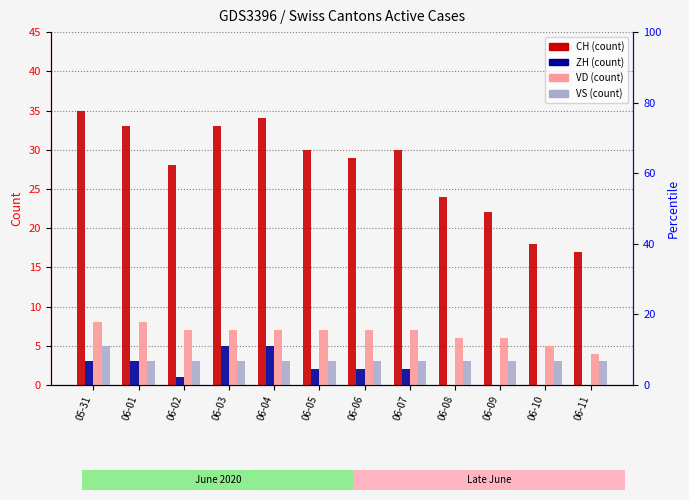

Is it true that CH equals 36 at 06-09?

False